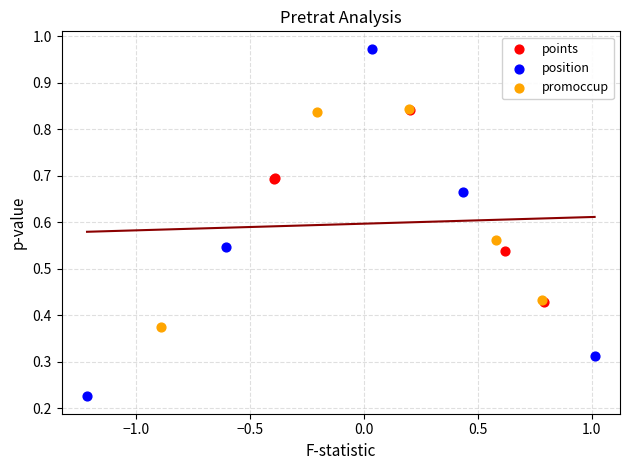

Which series reaches the minimum Y coordinate?

position